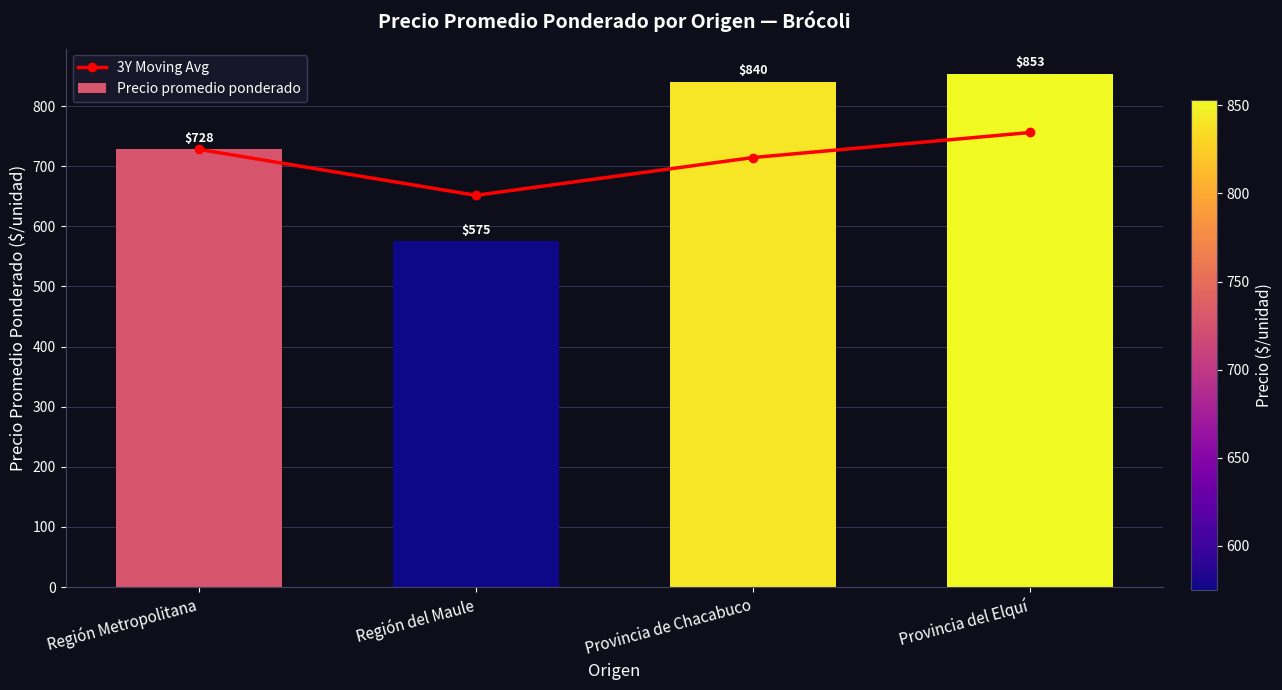

Is it true that Precio promedio ponderado equals 1296.1 at Región Metropolitana?

False